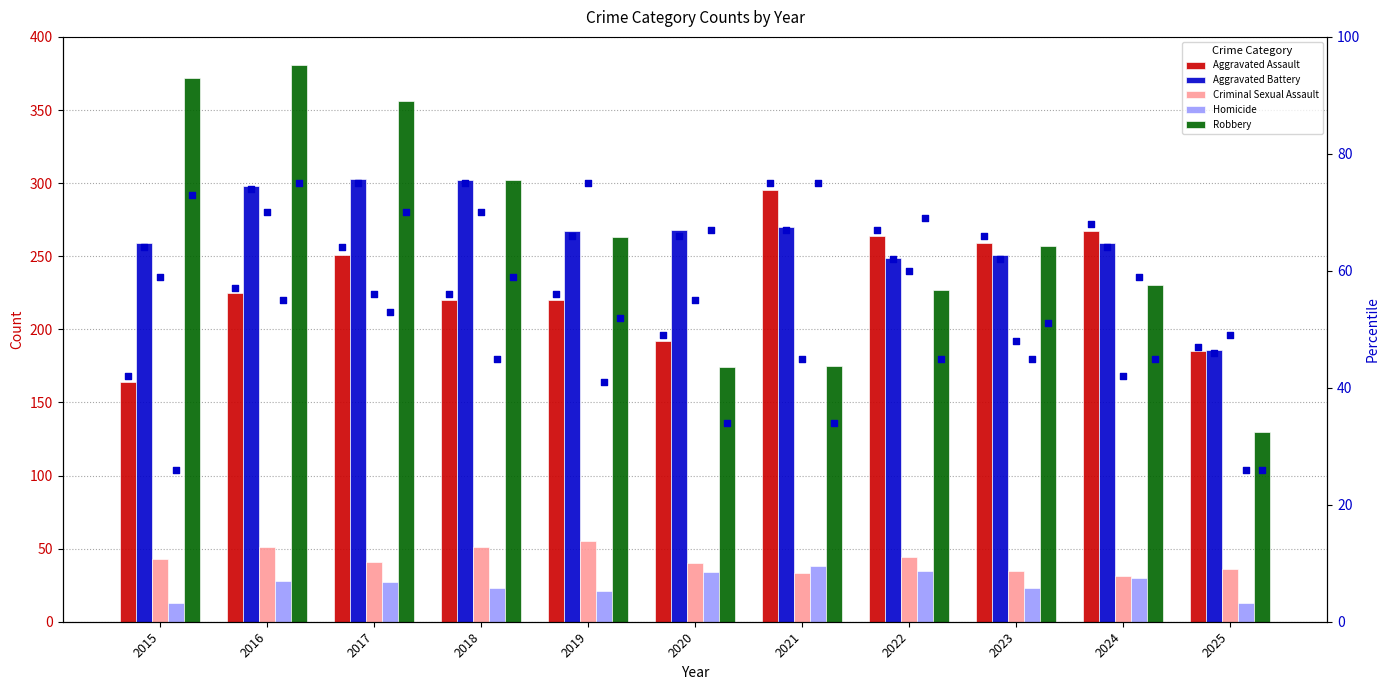

Which series reaches the minimum Y coordinate?

Homicide